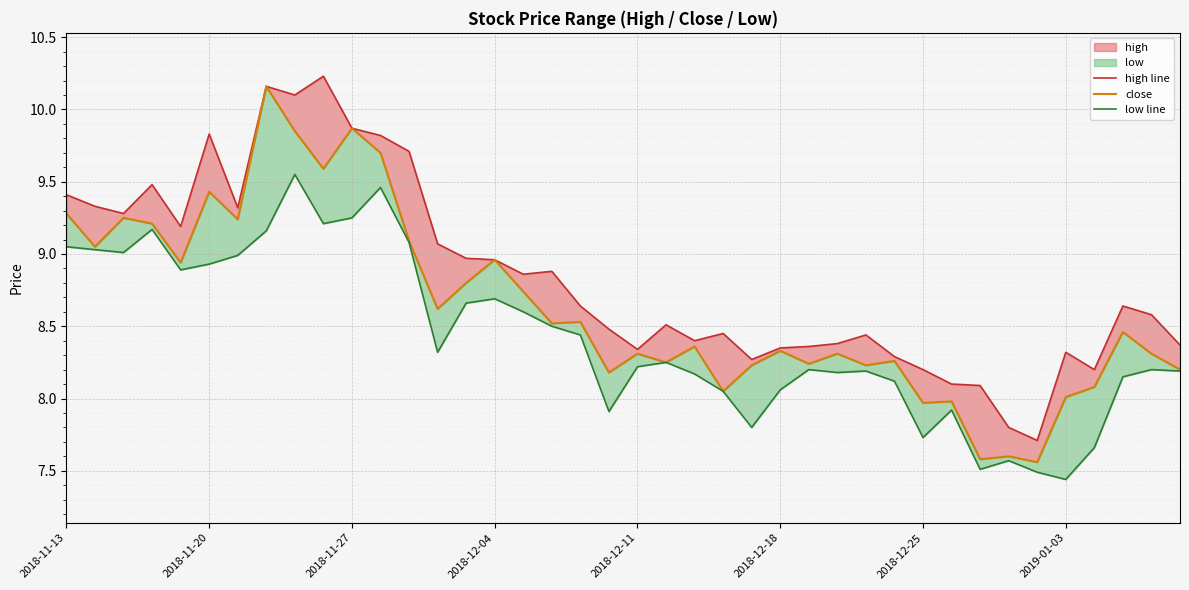

List the series in order of their overall mean, highest first.

high line, close, low line